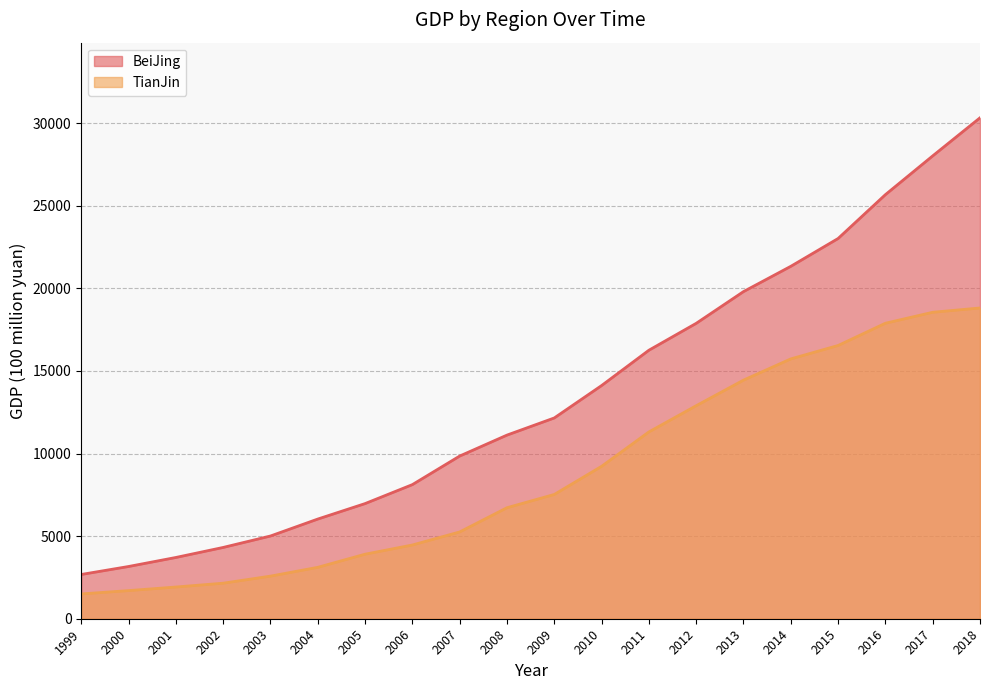

True or false: BeiJing has a value of 5252.3 at 2001.

False